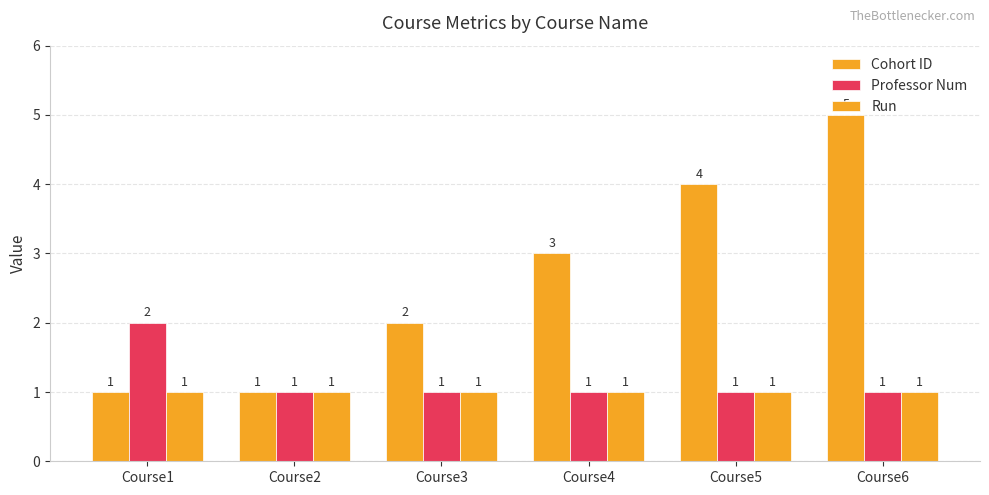

How many bars are there in each group?

3